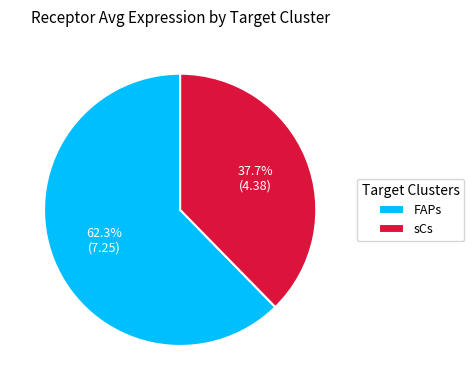

Between FAPs and sCs, which is larger?

FAPs